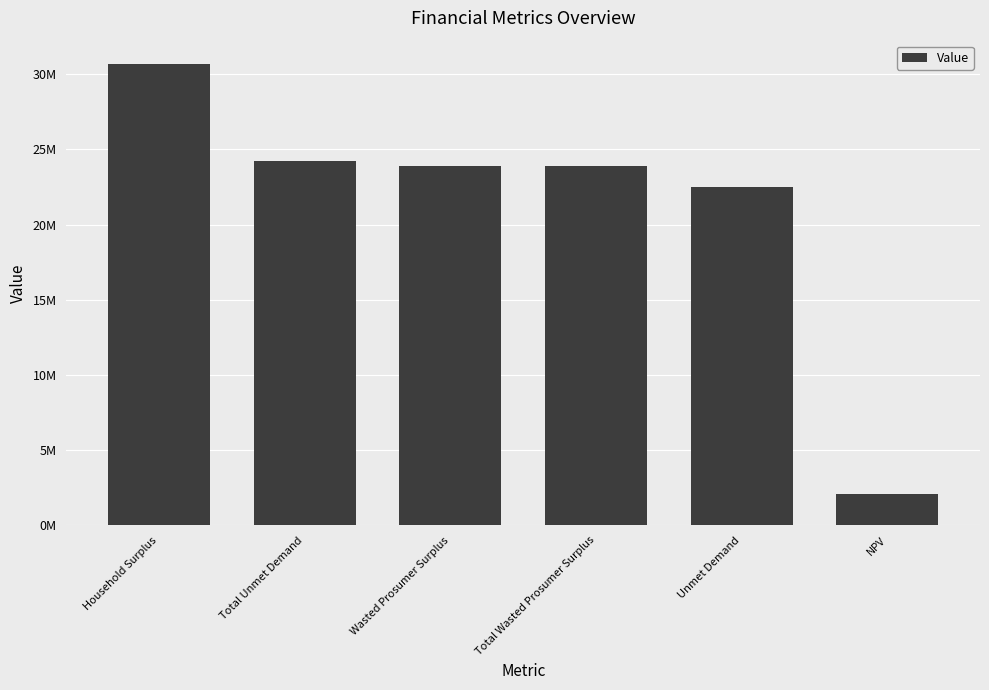

Rank the categories by value from lowest to highest.

NPV, Unmet Demand, Wasted Prosumer Surplus, Total Wasted Prosumer Surplus, Total Unmet Demand, Household Surplus